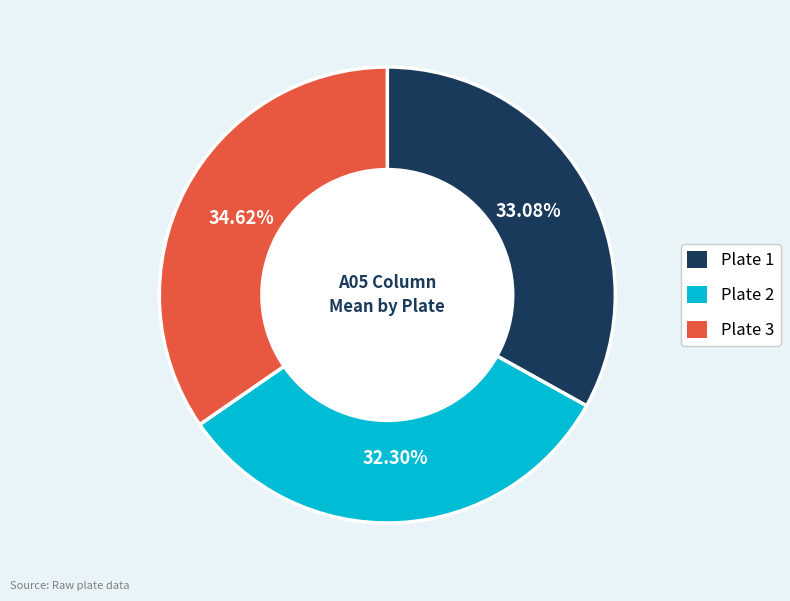

Which slice is the smallest?

Plate 2